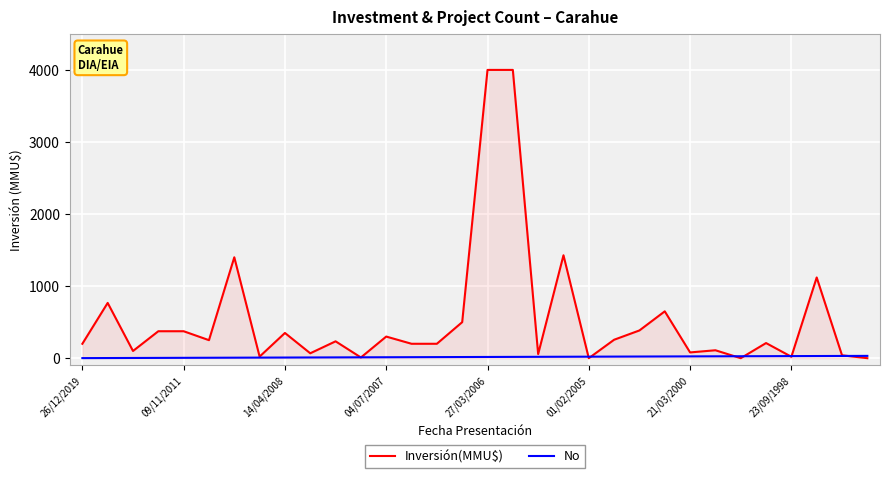

What is the maximum value for Inversión(MMU$)?

4000